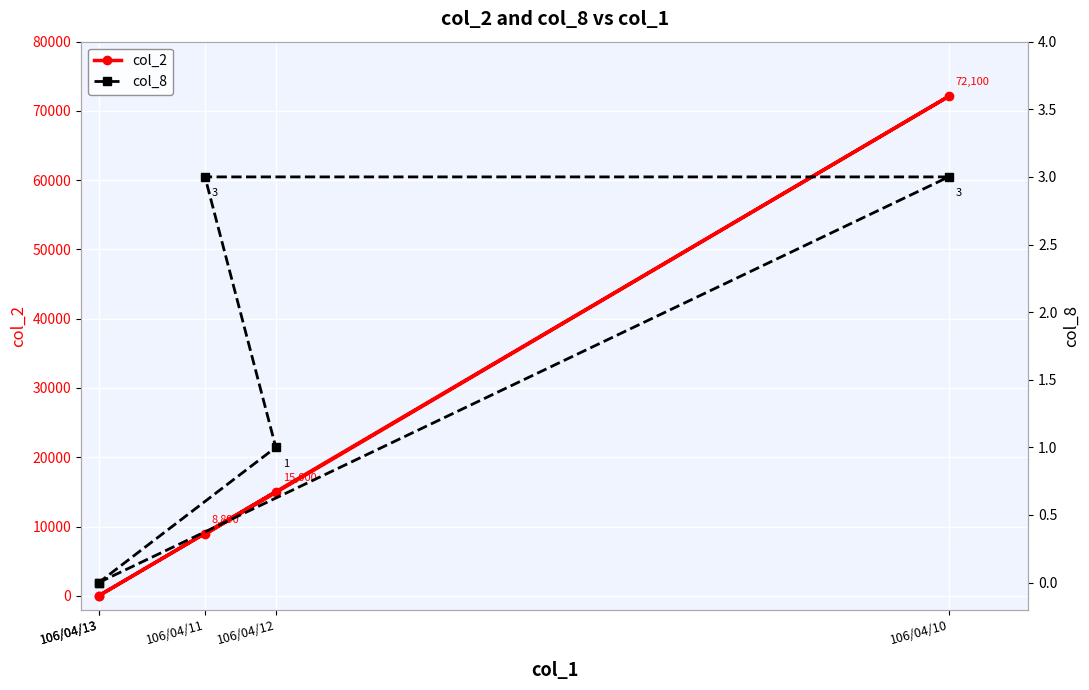

True or false: col_2 has a value of 0 at 106/04/13.

True